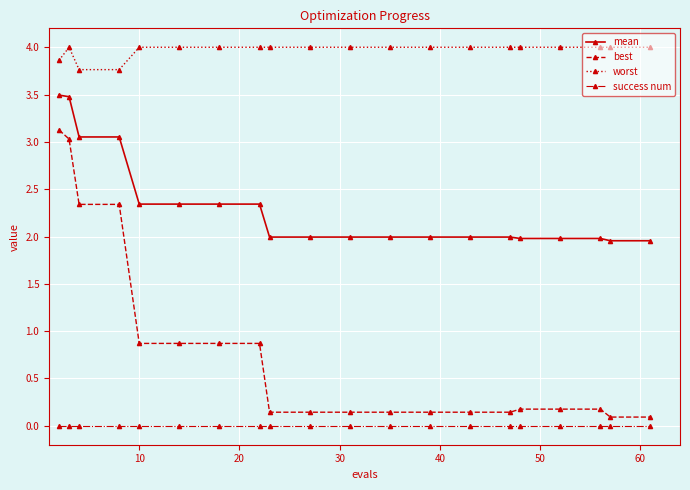

Which series has the widest spread of values?

best